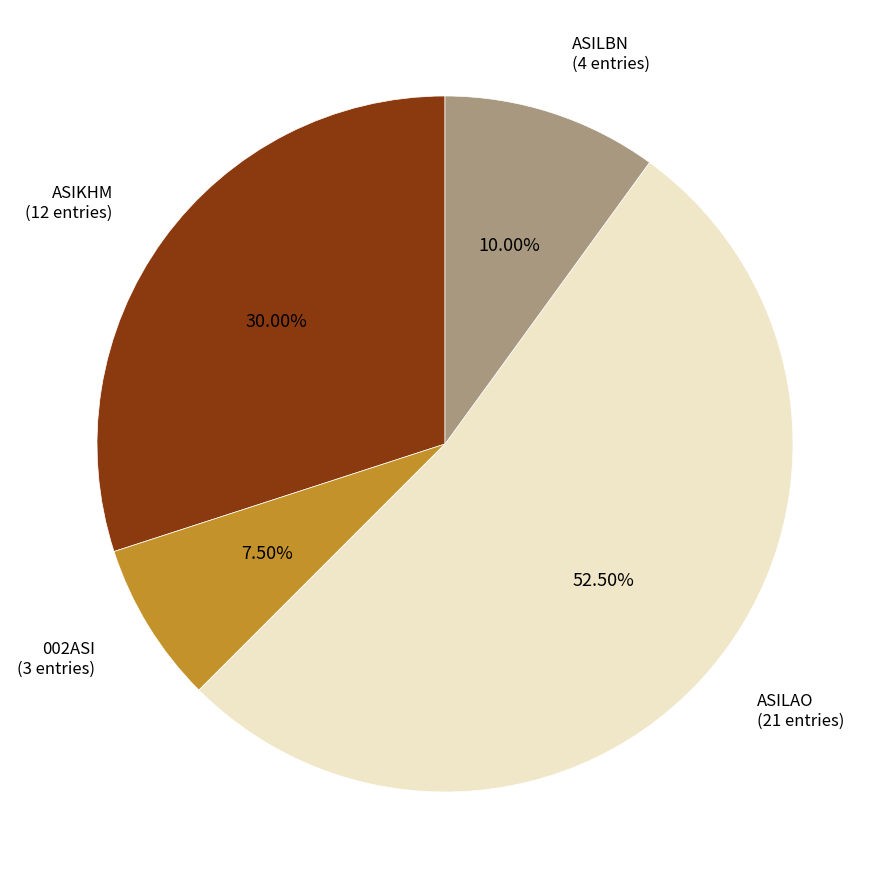

Which has a higher value, ASIKHM (12 entries) or ASILBN (4 entries)?

ASIKHM (12 entries)